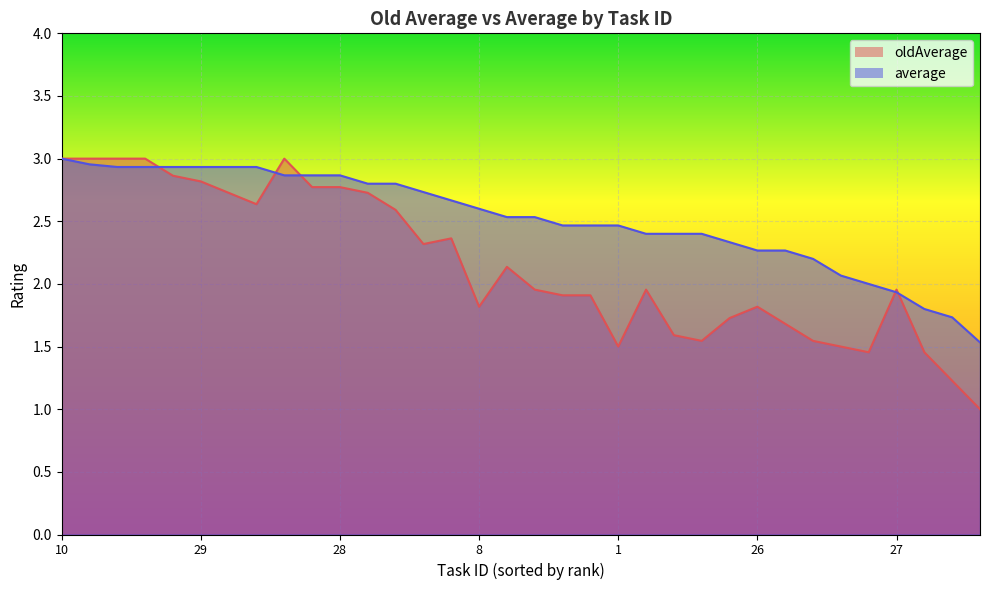

Does the chart display data point markers on the line(s)?

No